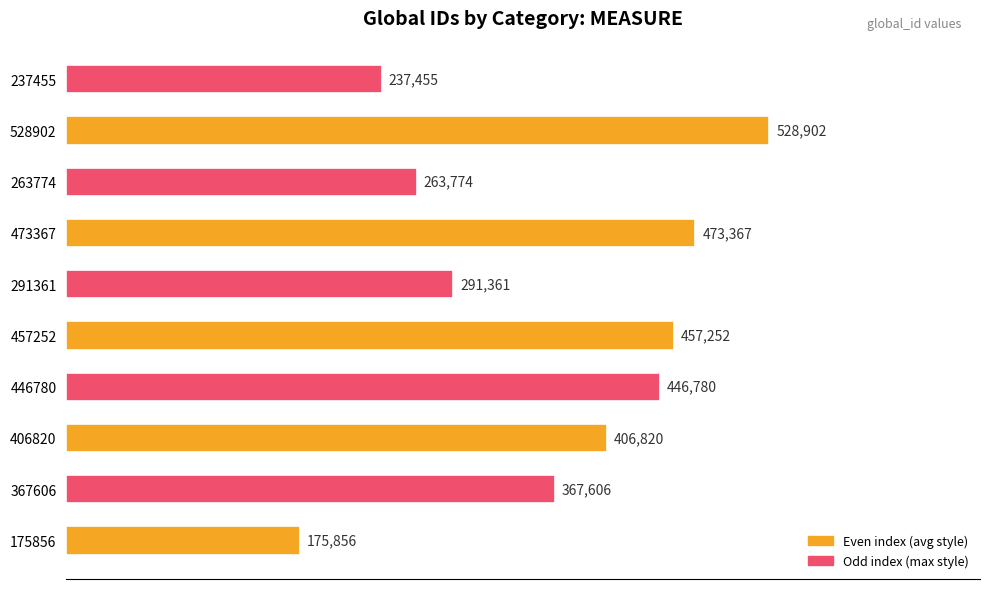

How many bars are there in total?

10